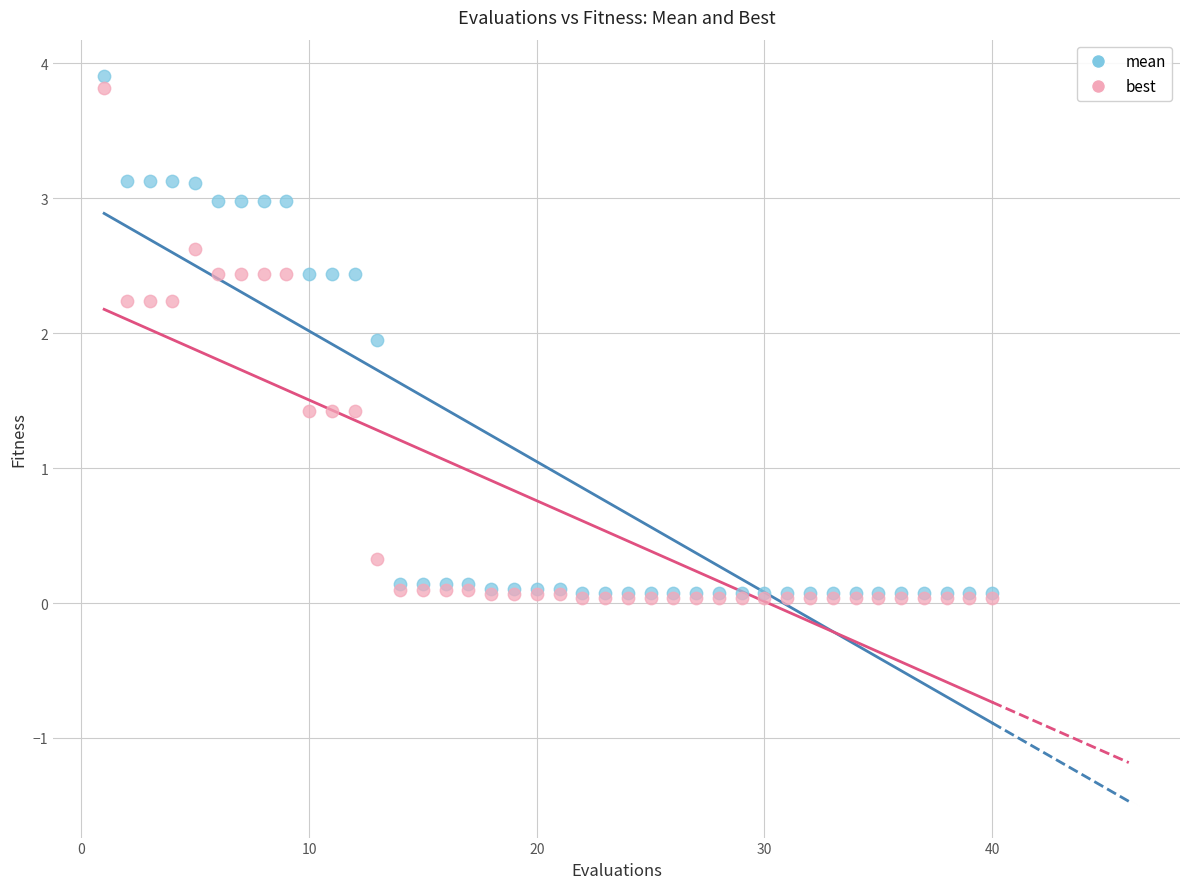

Which series reaches the maximum Y coordinate?

mean